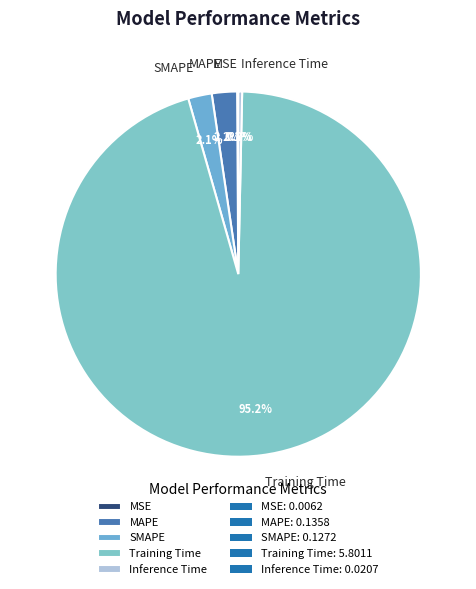

How much of the chart is everything except SMAPE?

97.9%